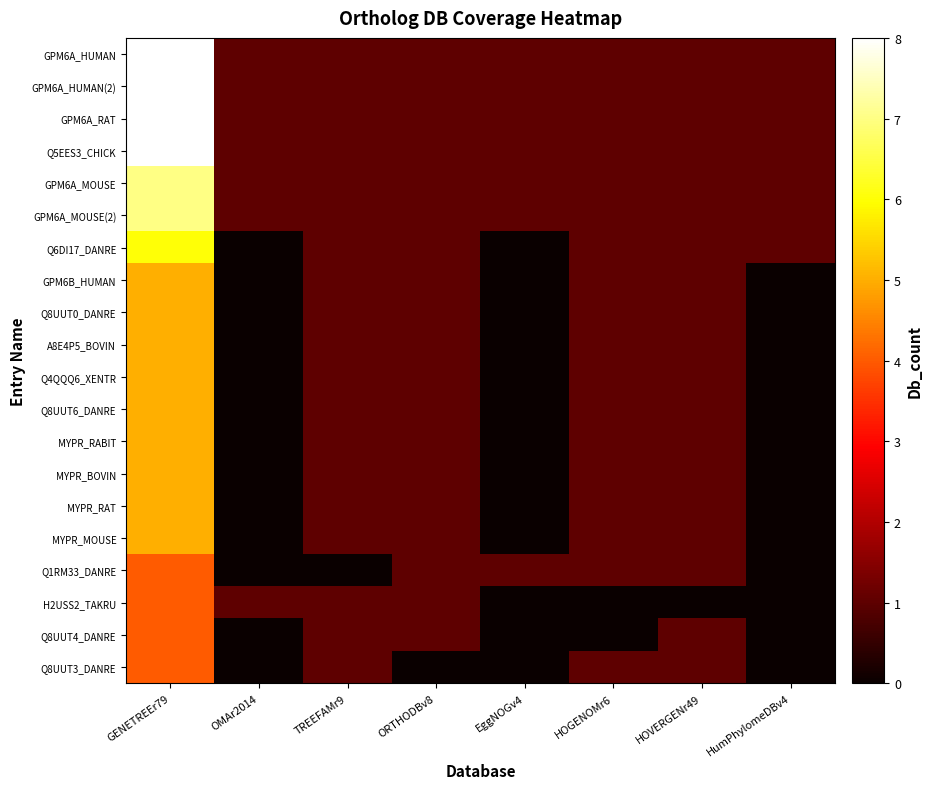

What is the greatest value displayed?

8